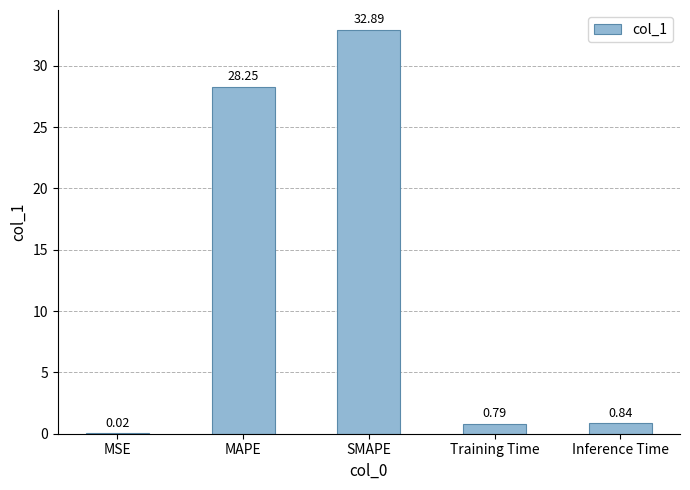

Where is the data nearest to the value 16?

MAPE